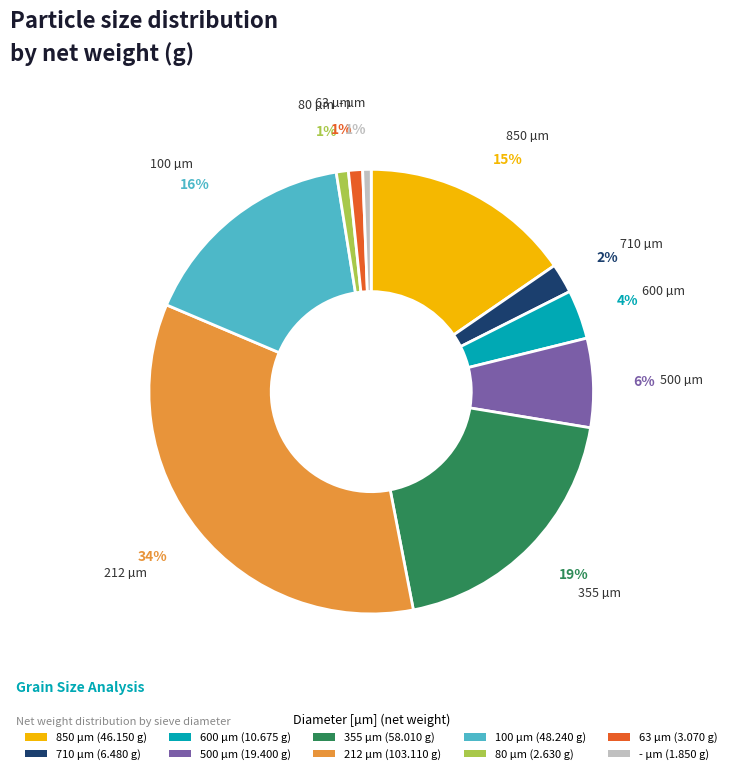

Do 63 µm (3.070 g) and 600 µm (10.675 g) together represent more than half of the pie?

No